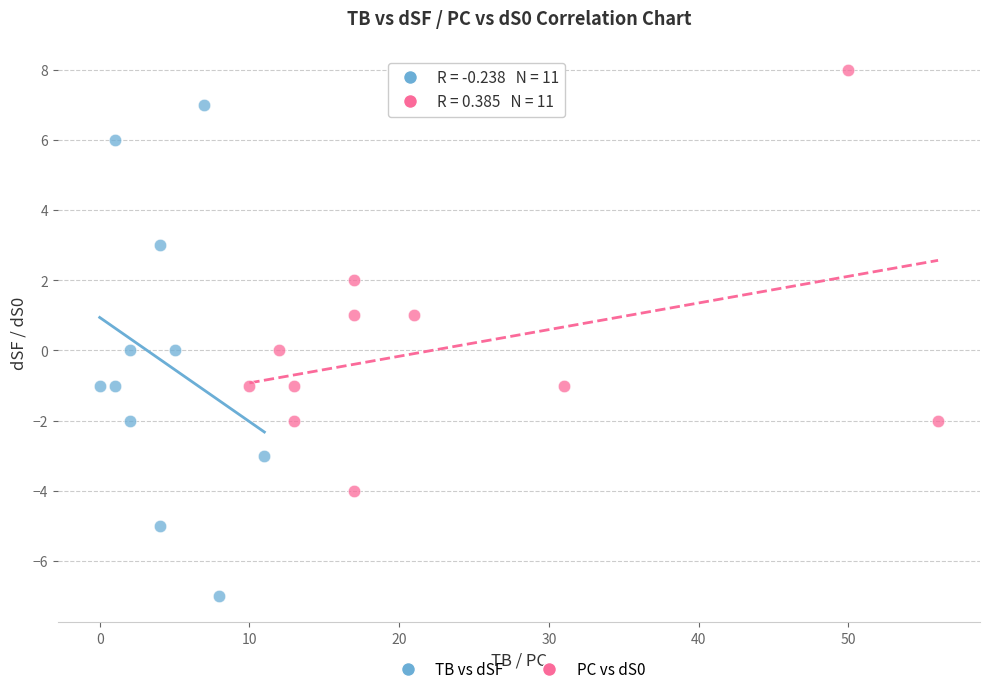

Which series contains the lowest Y value?

TB vs dSF